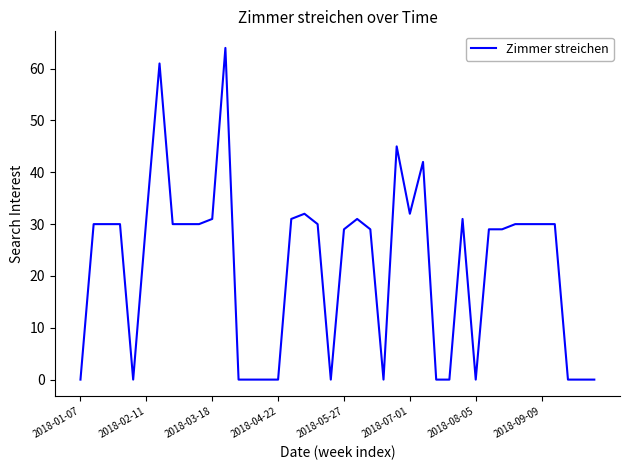

What is the maximum value shown in the chart?

64